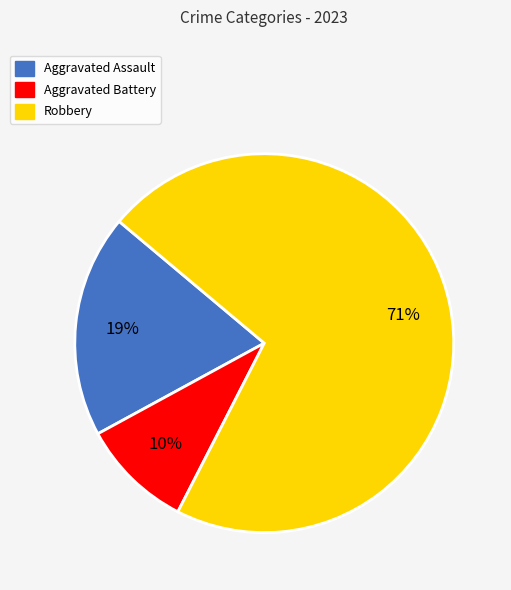

Which slice is the smallest?

Aggravated Battery